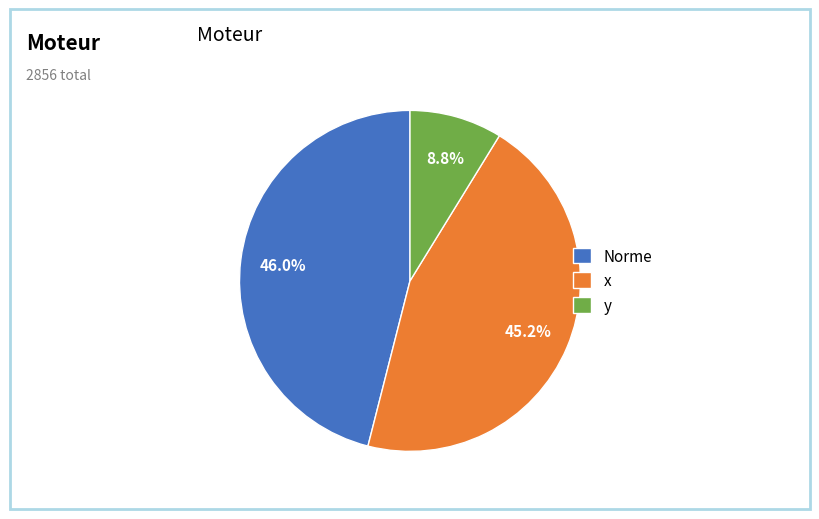

Does x account for over 50% of the chart?

No